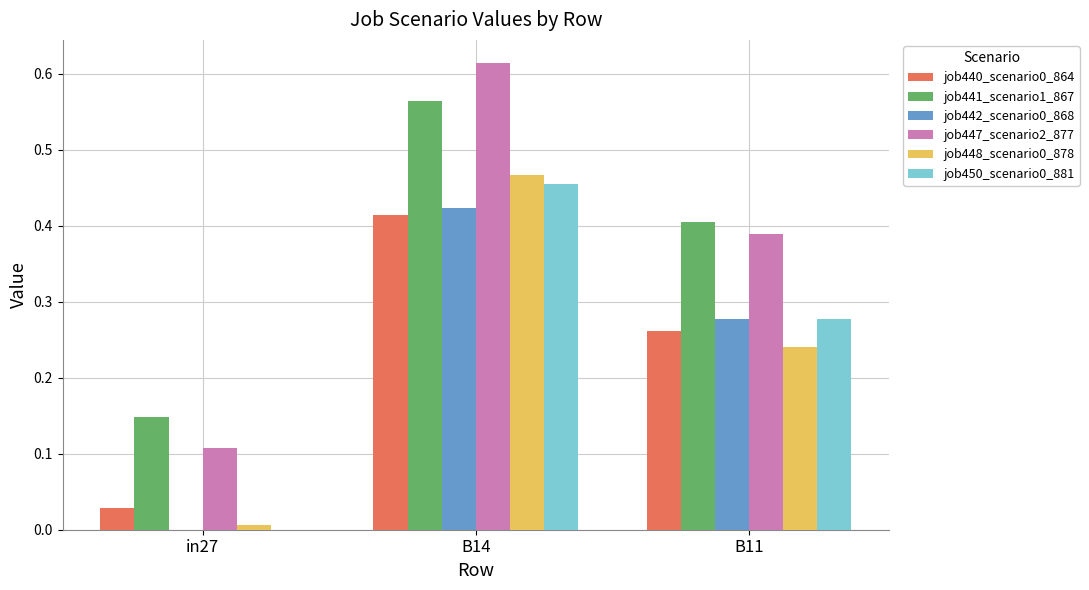

Is the value of job450_scenario0_881 at B14 greater than the value of job440_scenario0_864 at B11?

Yes